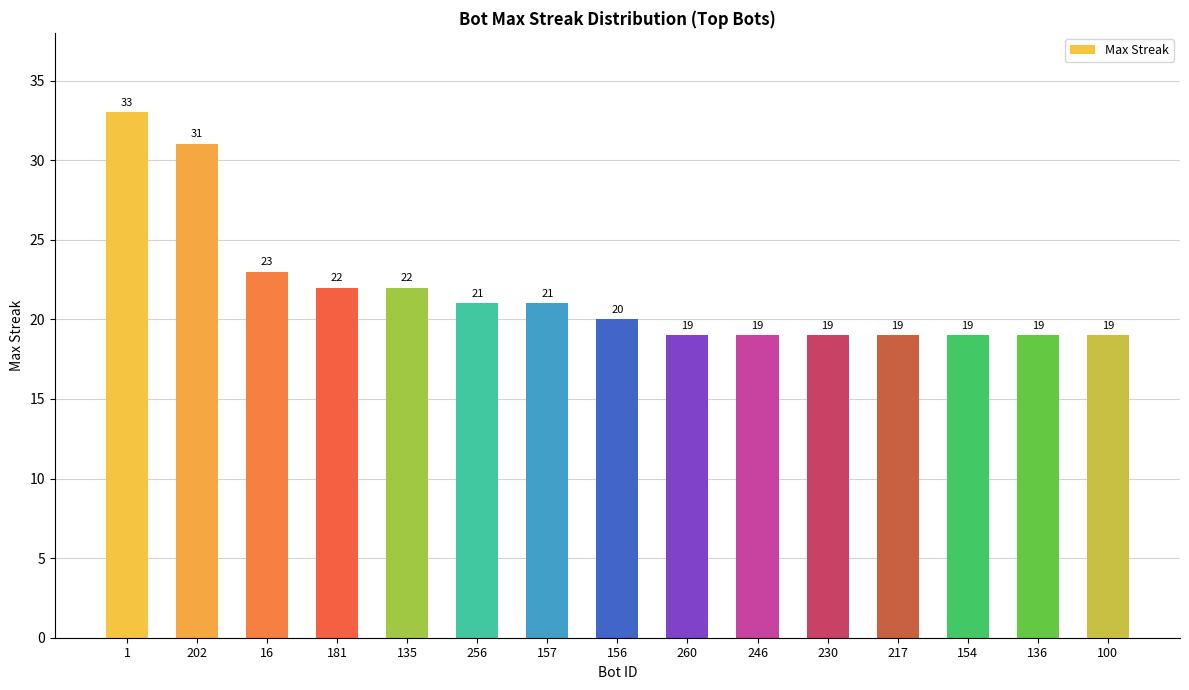

Are the bars horizontal?

No